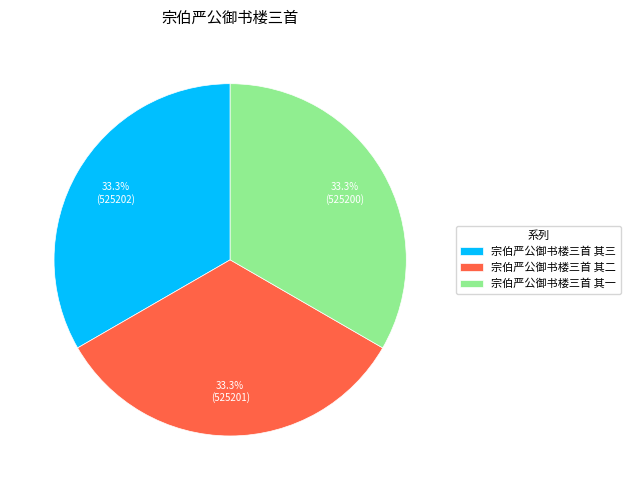

Is it true that 宗伯严公御书楼三首 其三 is 33% of the pie?

True